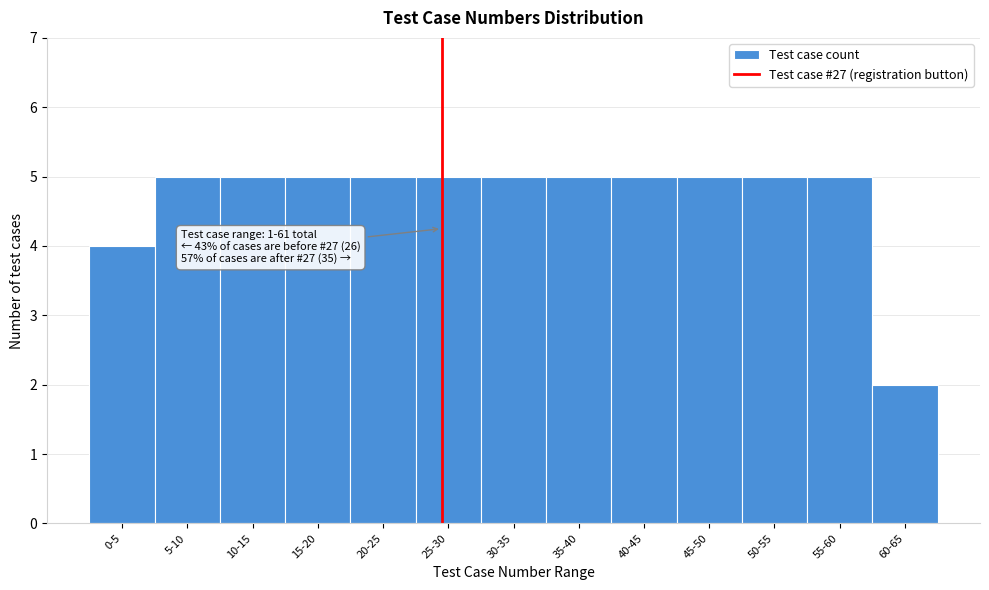

Reading right to left, list all the values displayed in this chart.

60-65=2	55-60=5	50-55=5	45-50=5	40-45=5	35-40=5	30-35=5	25-30=5	20-25=5	15-20=5	10-15=5	5-10=5	0-5=4